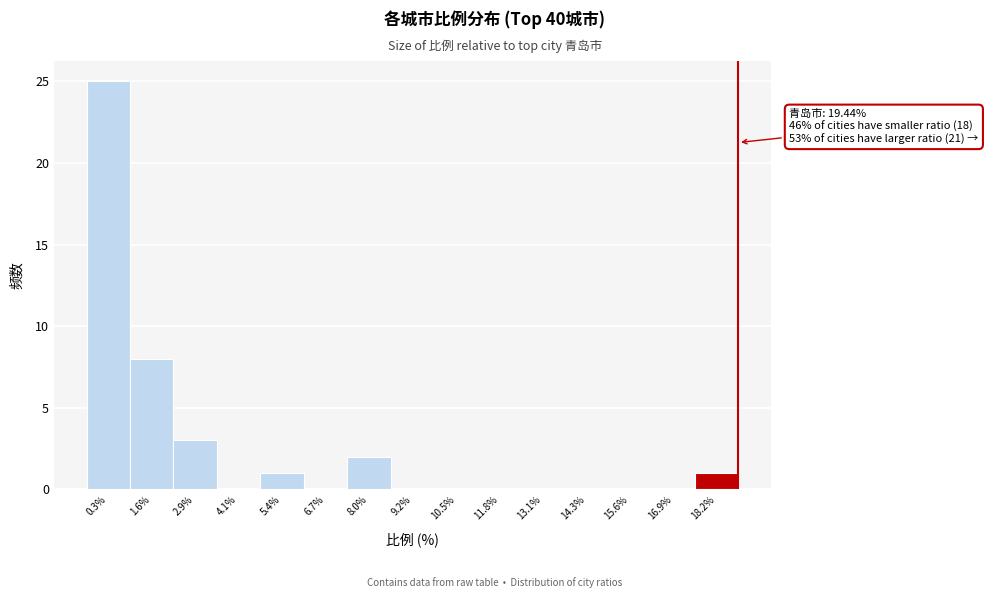

Reading left to right, transcribe all the data shown in this chart.

0.3%=25	1.6%=8	2.9%=3	4.1%=0	5.4%=1	6.7%=0	8.0%=2	9.2%=0	10.5%=0	11.8%=0	13.1%=0	14.3%=0	15.6%=0	16.9%=0	18.2%=1